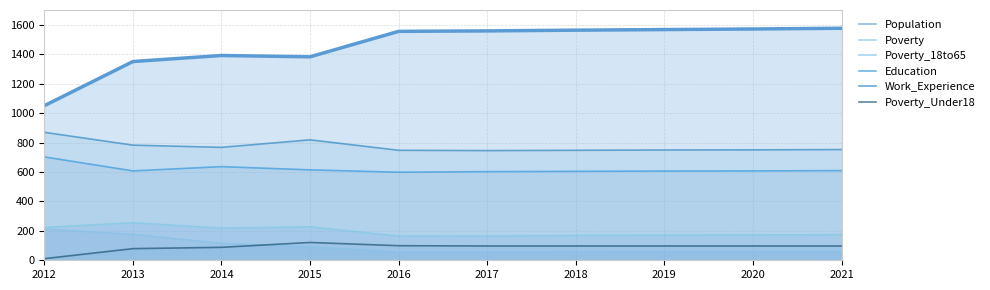

At how many categories does at least one series exceed 295?

10